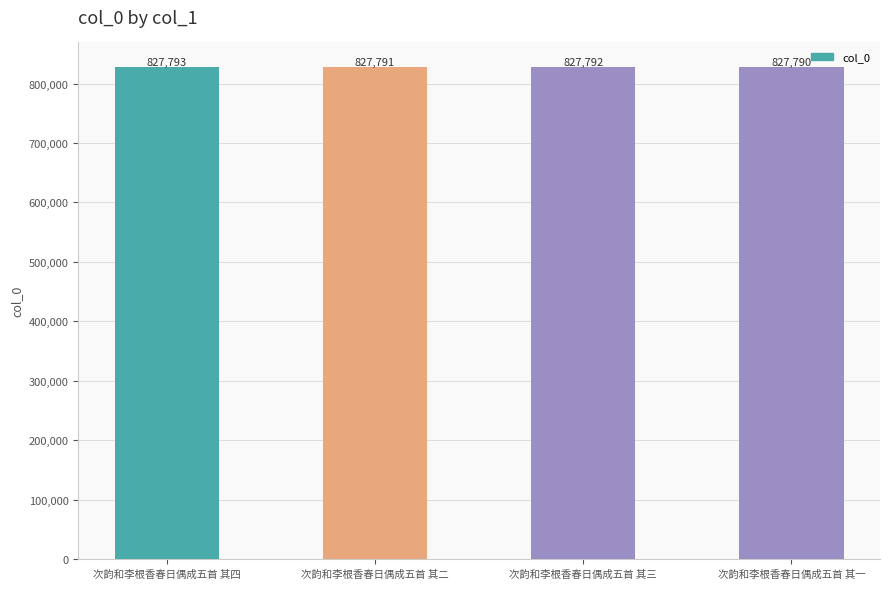

The chart shows a value of 827793 at 次韵和李根香春日偶成五首 其四. True or false?

True